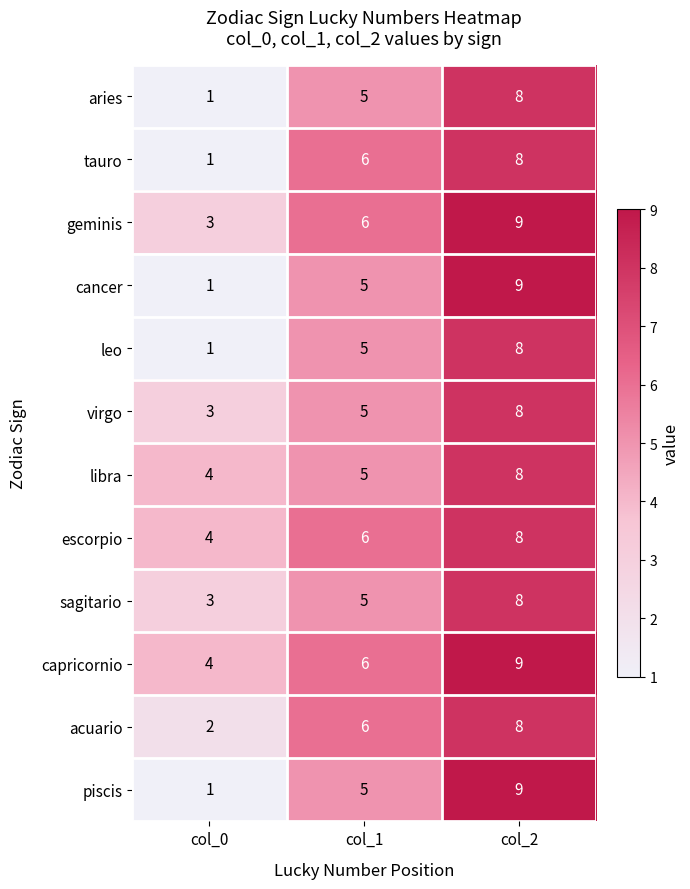

True or false: tauro has a value of 1 at col_0.

True